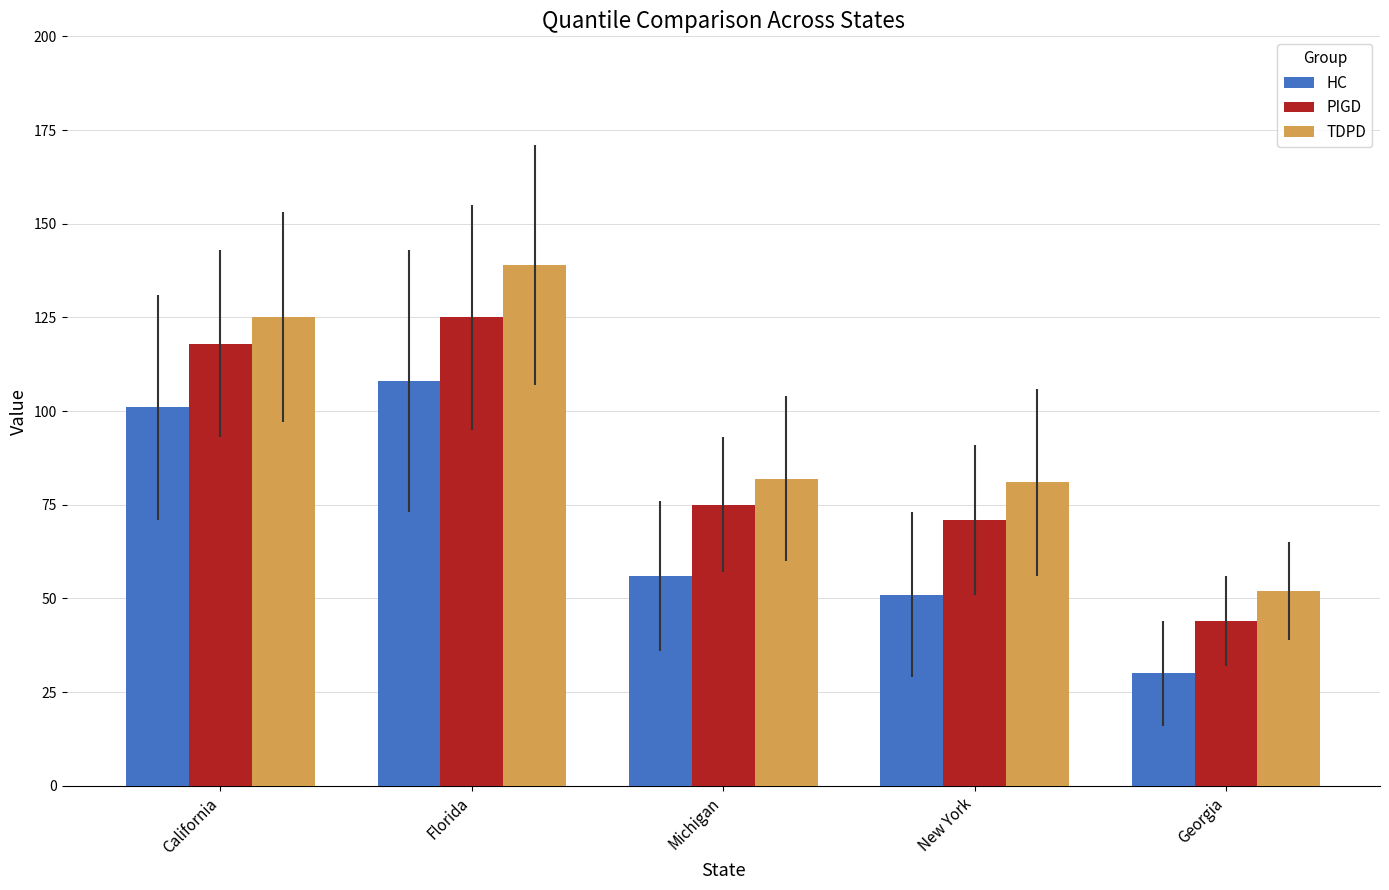

List the labels in order of PIGD value, largest first.

Florida, California, Michigan, New York, Georgia